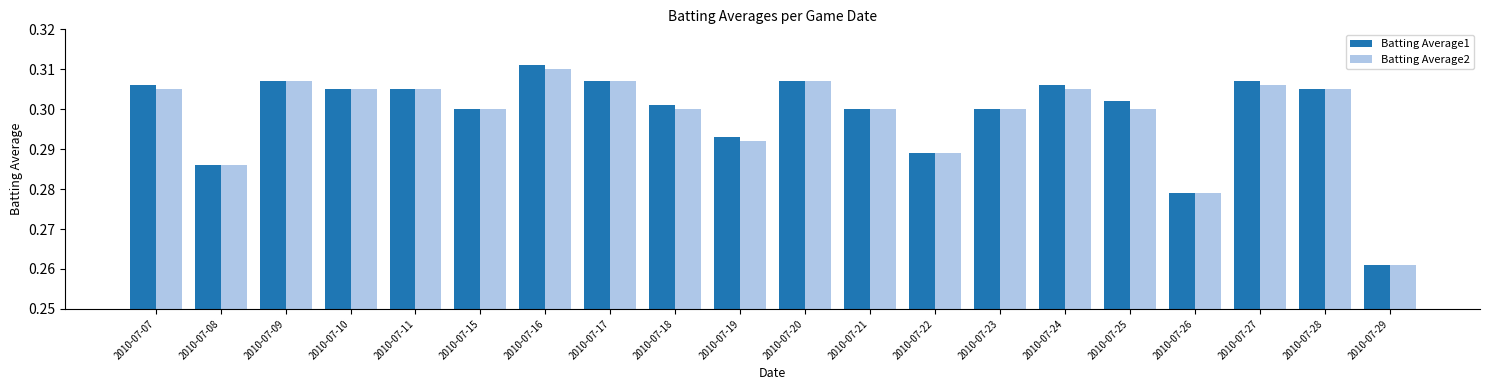

Count the Batting Average2 values in the range 0 to 1.

20